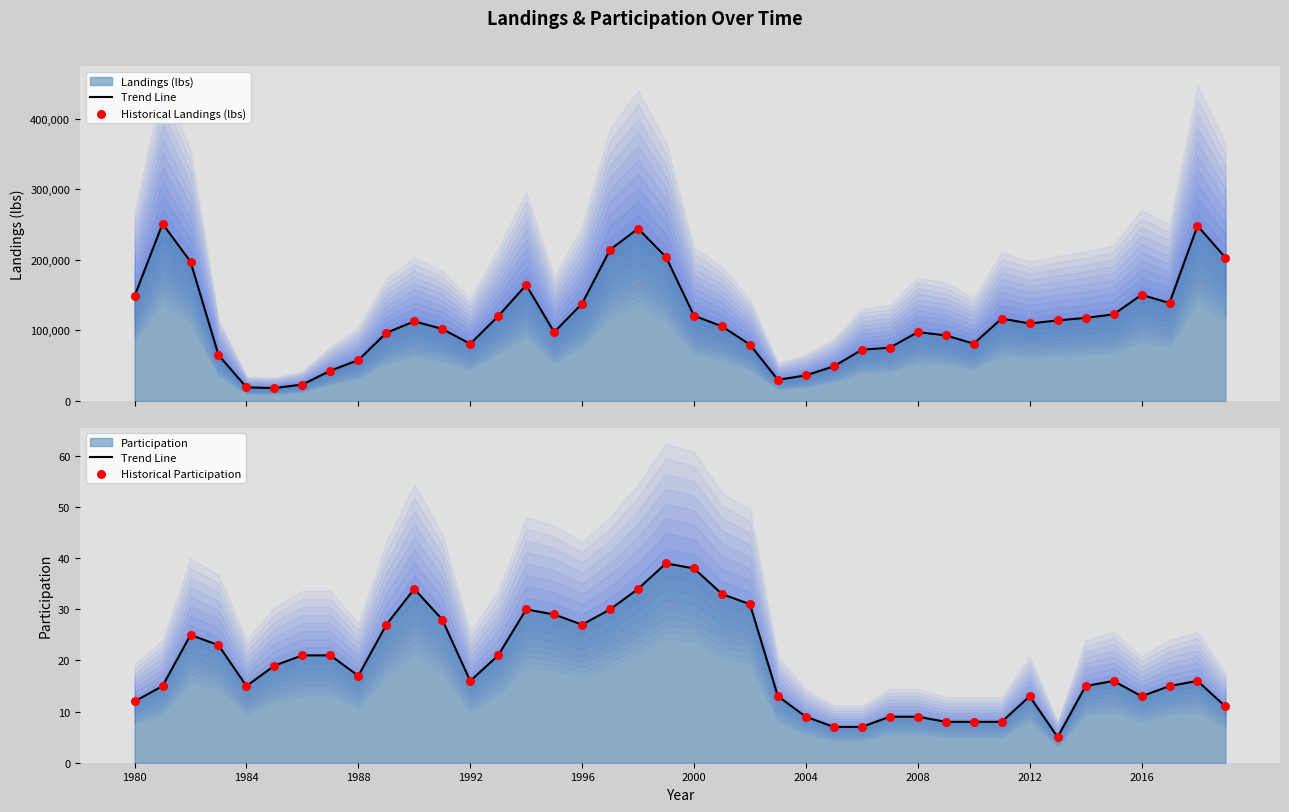

Which series has the largest Y range (max minus min)?

Historical Landings (lbs)